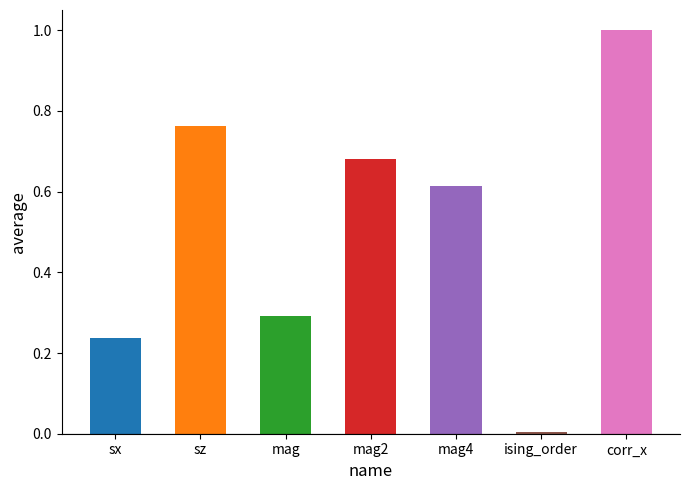

What is the greatest value displayed?

1.0